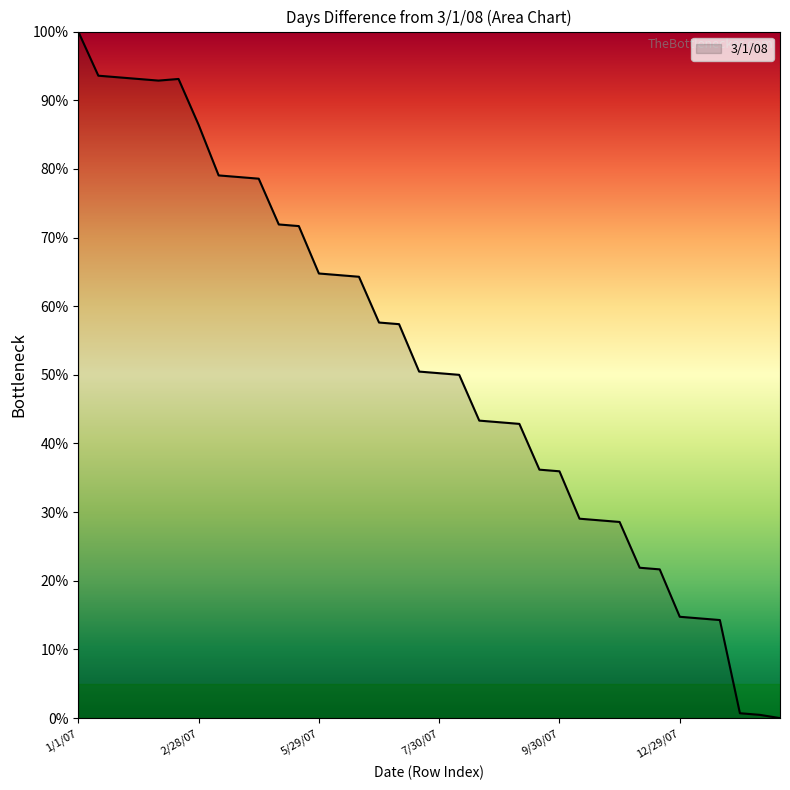

What is the maximum value shown in the chart?

100.0